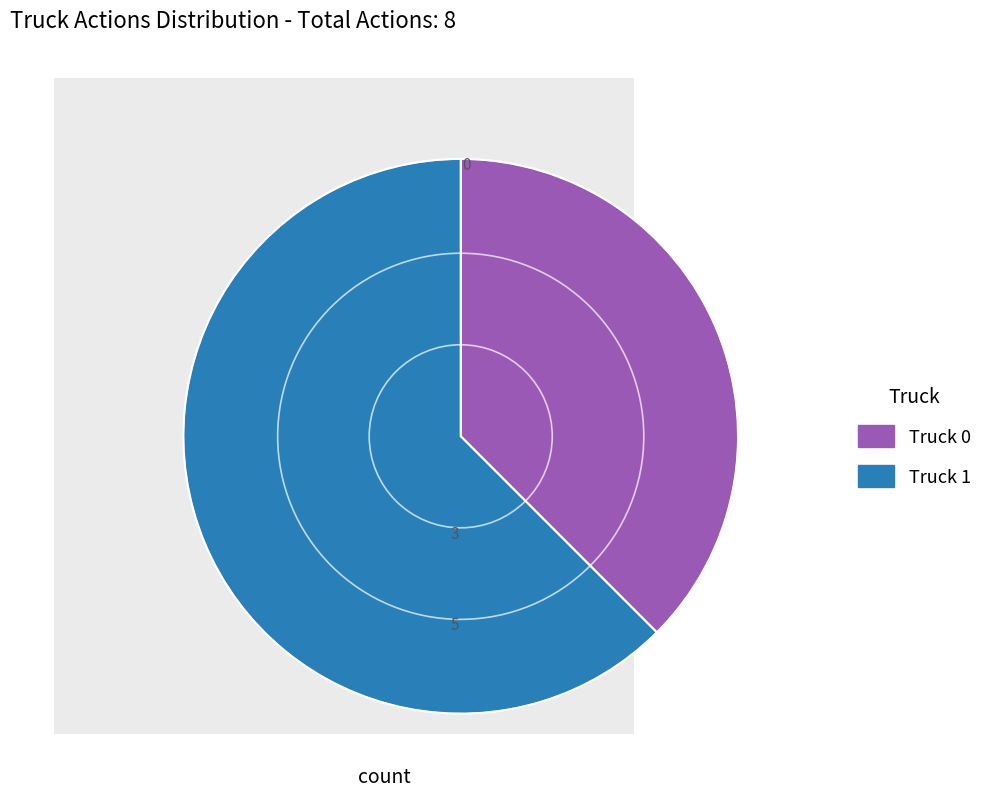

Combined, do Truck 0 and Truck 1 account for over 50%?

Yes